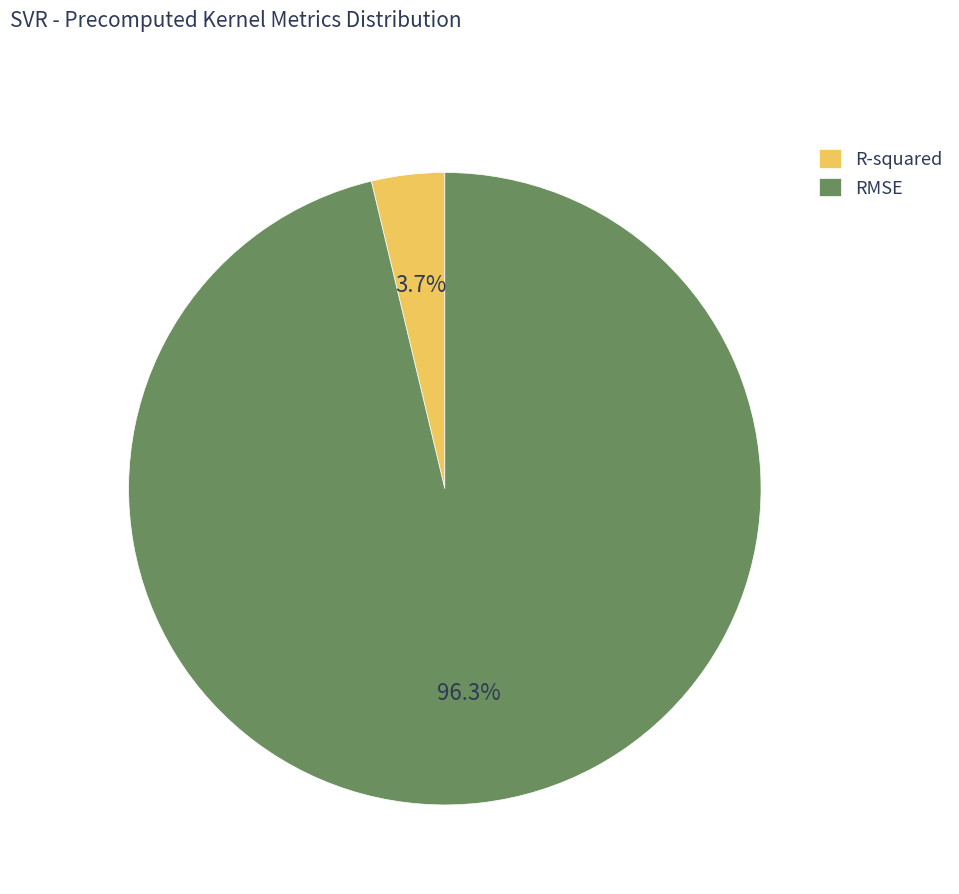

Which slice is the largest?

RMSE